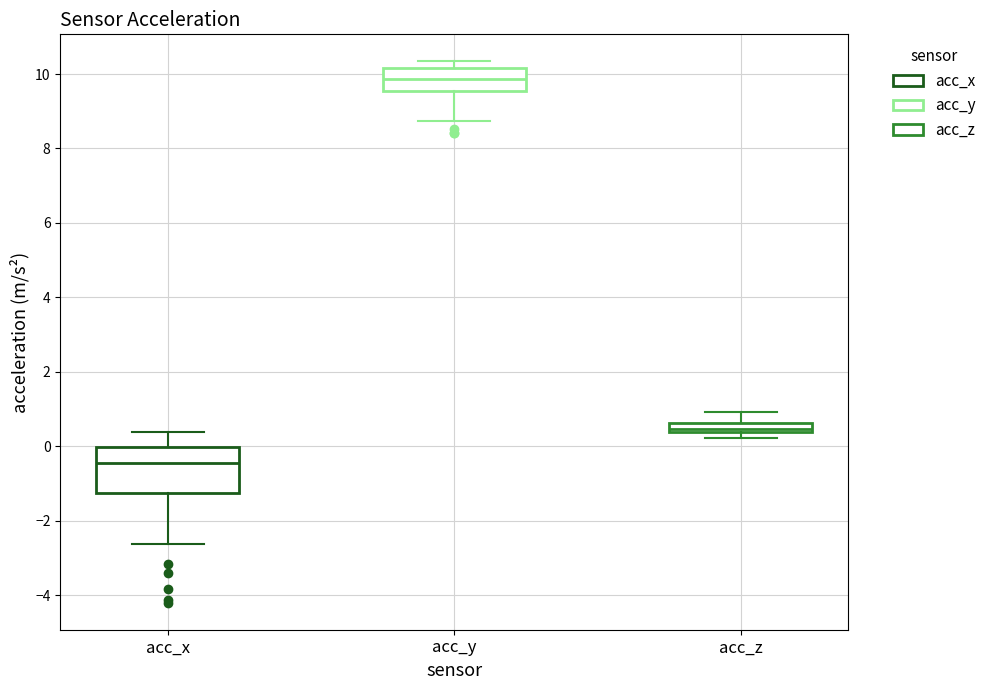

Which box's median line is the lowest?

acc_x